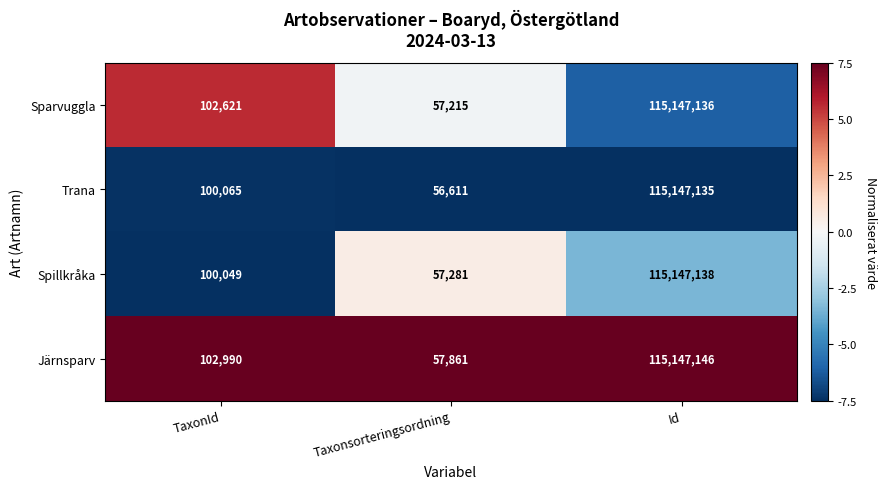

The Sparvuggla series shows 23576518 at Id. True or false?

False